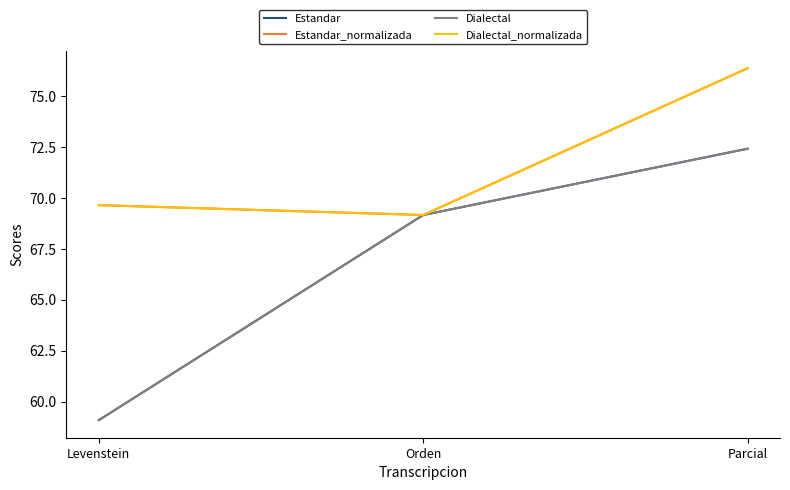

What is the minimum value shown in the chart?

59.1